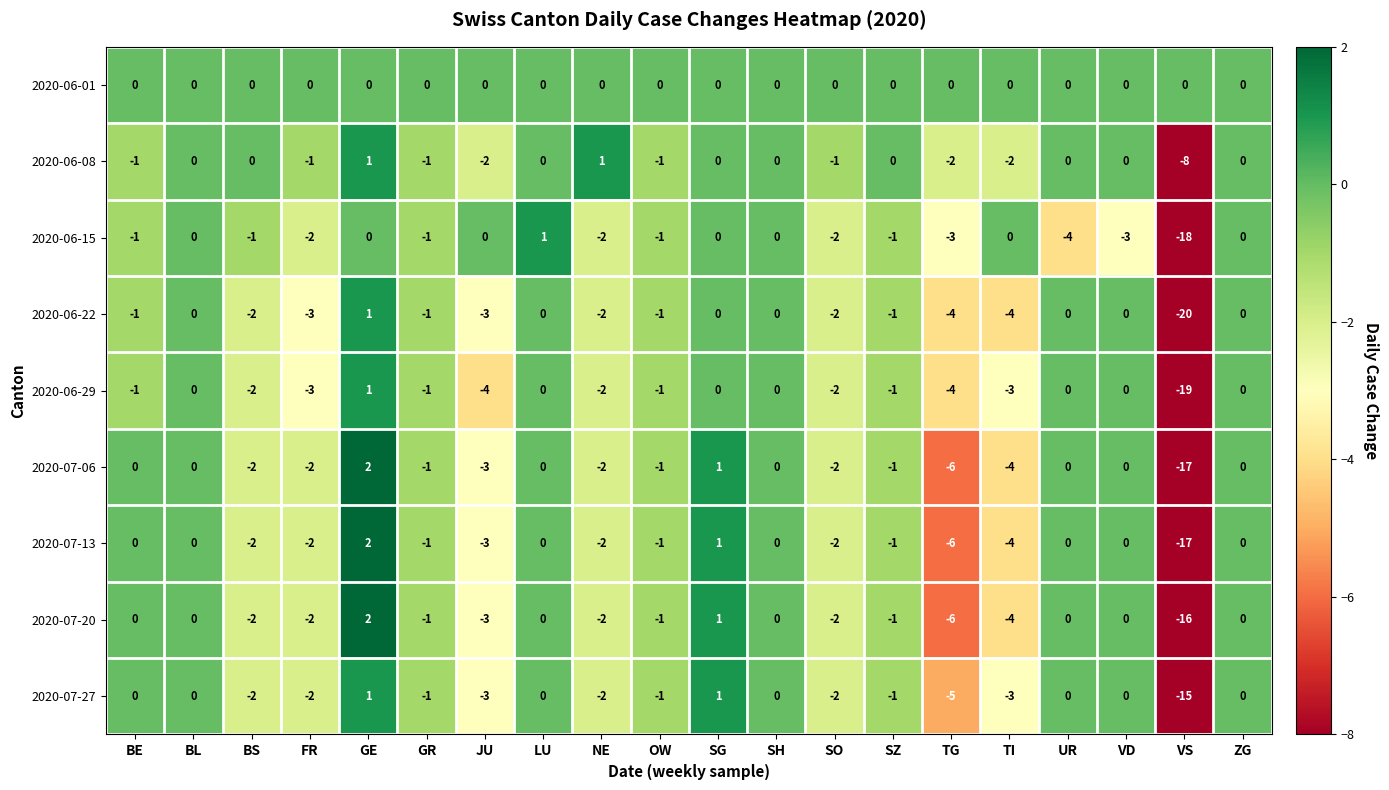

What is the sum of all 2020-06-08 values?

-17